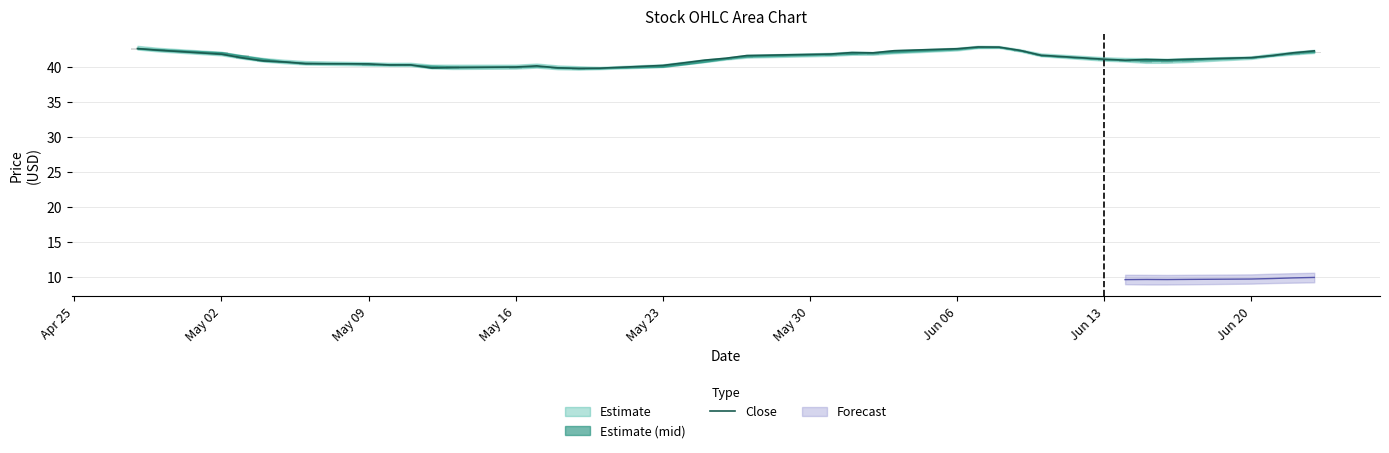

The value at 24 is 71.6. True or false?

False